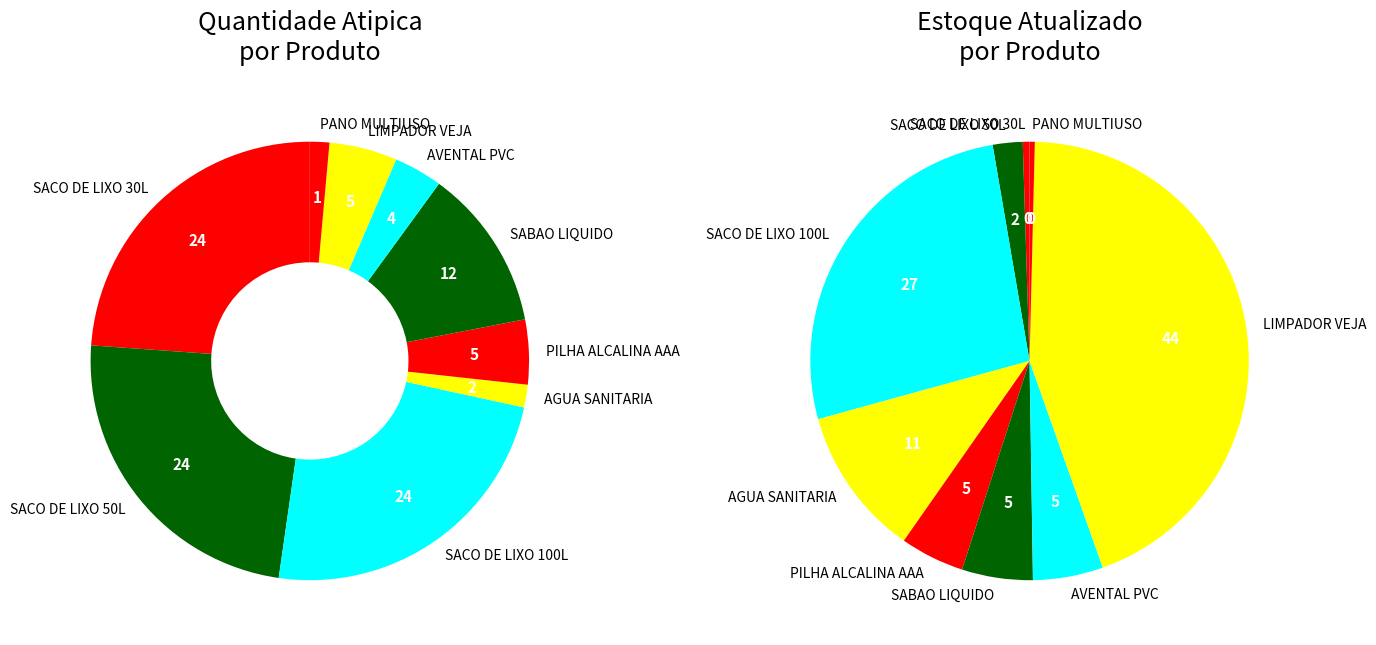

To the nearest percent, what portion does SABAO LIQUIDO represent?

12%